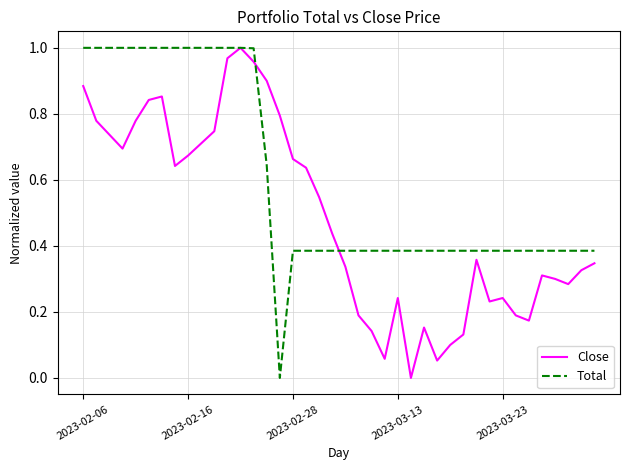

Rank the series by their average value, from highest to lowest.

Total, Close